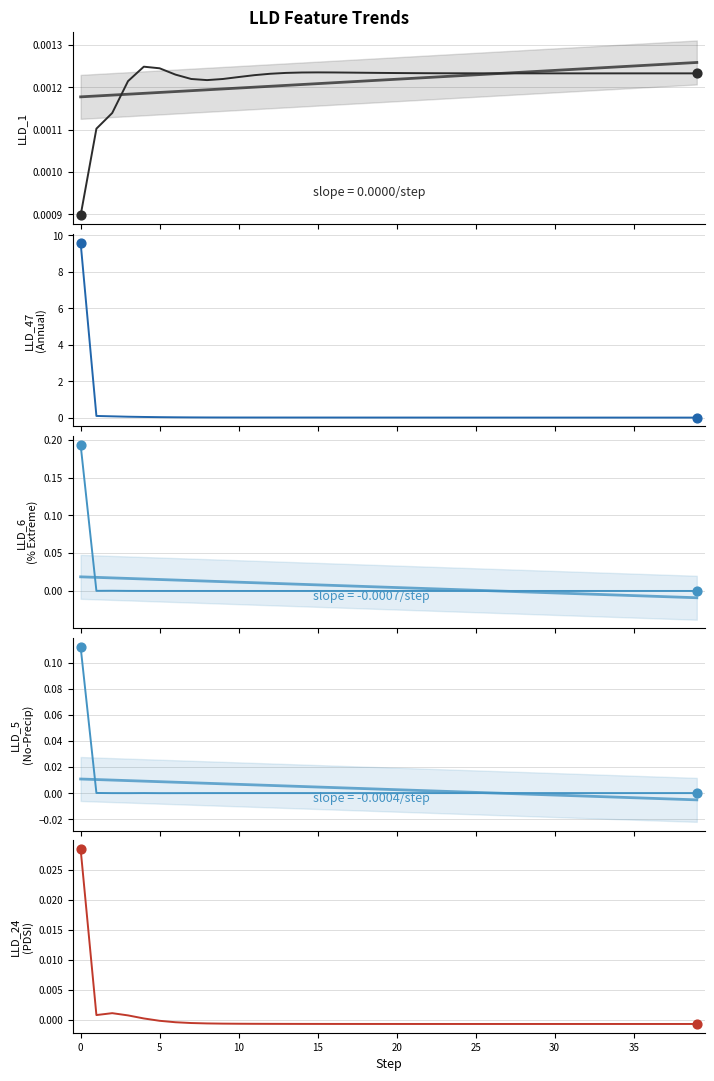

Is the value of LLD_1 at 35 greater than the value of LLD_47 at 21?

No